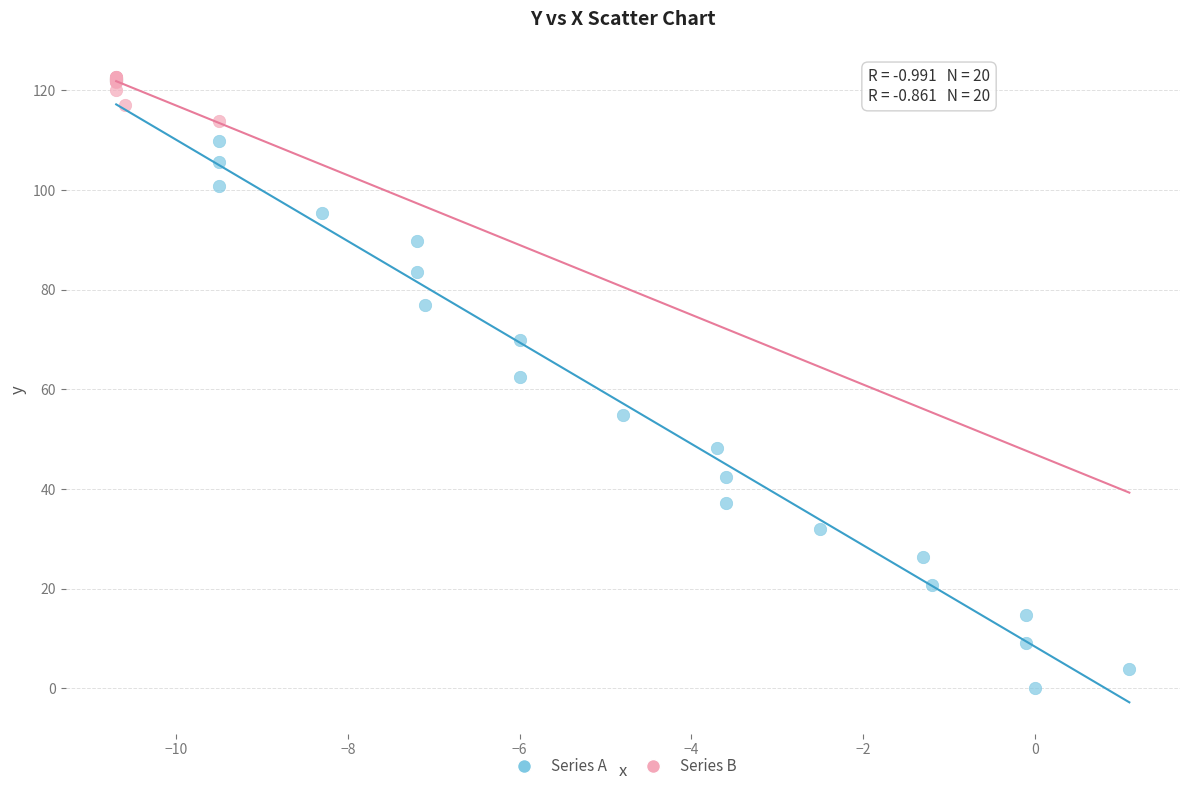

What are all the series names shown in the legend?

Series A, Series B